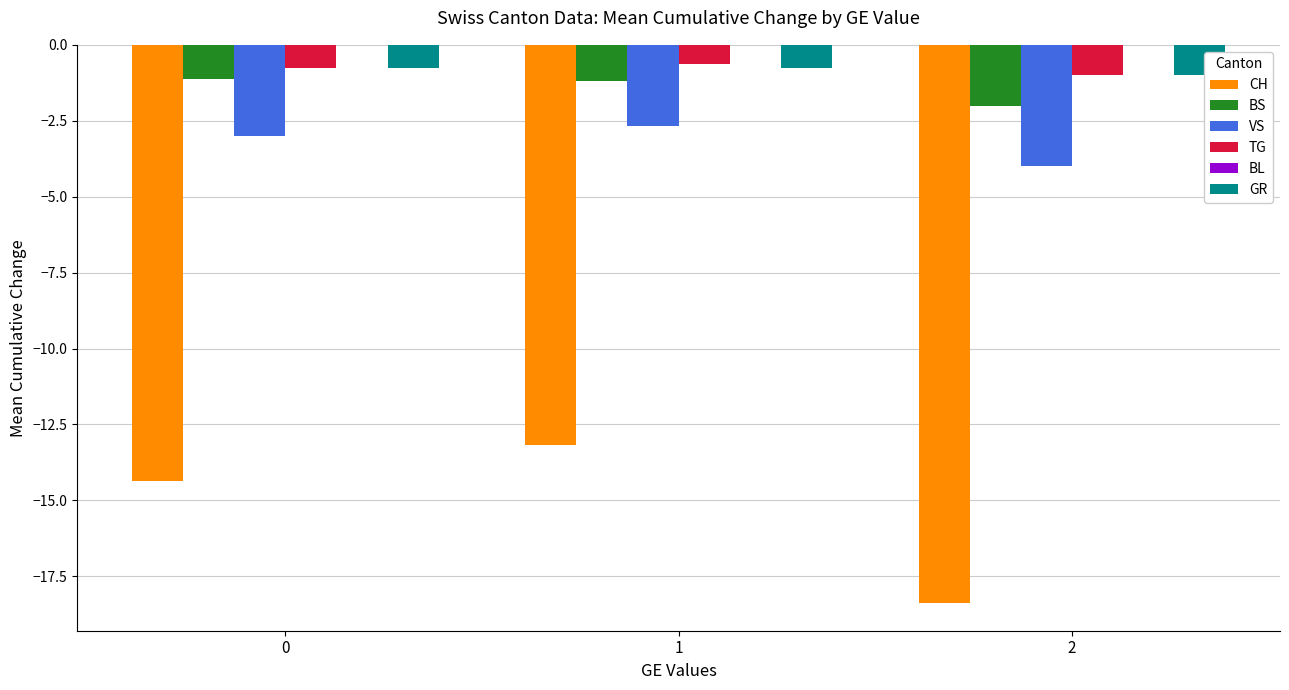

What is the value of the CH bar at the 1st from the left?

-14.4